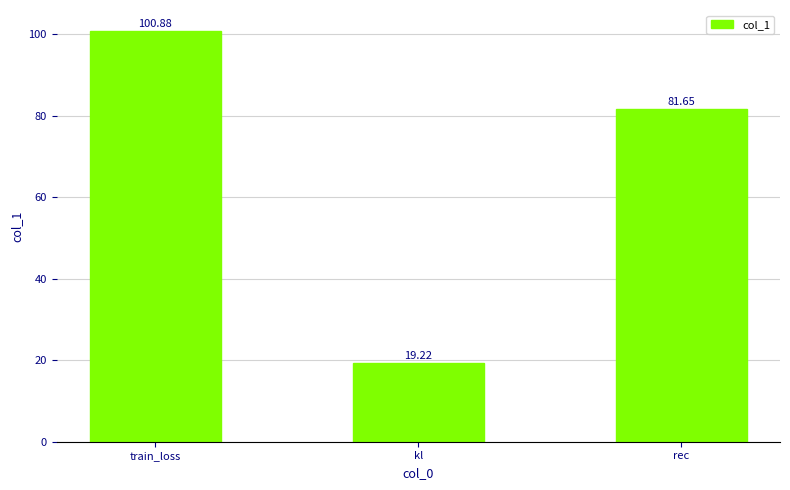

Reading left to right, extract all data points from this chart.

100.9	19.2	81.7